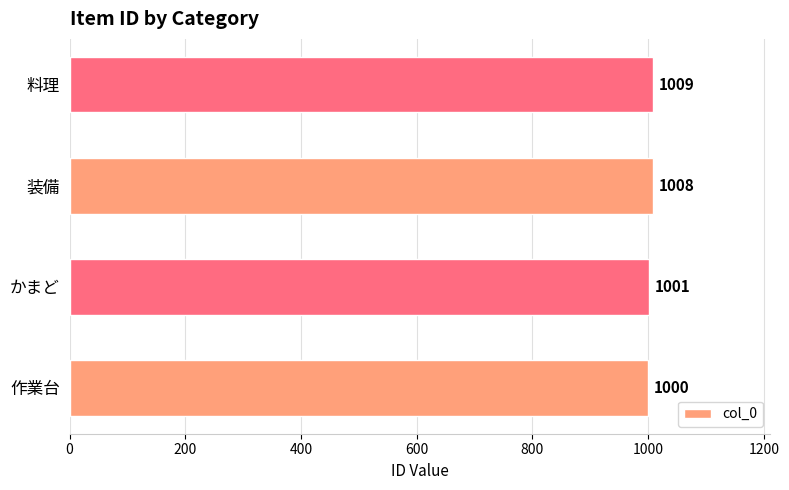

What is the difference between the maximum and minimum values?

9